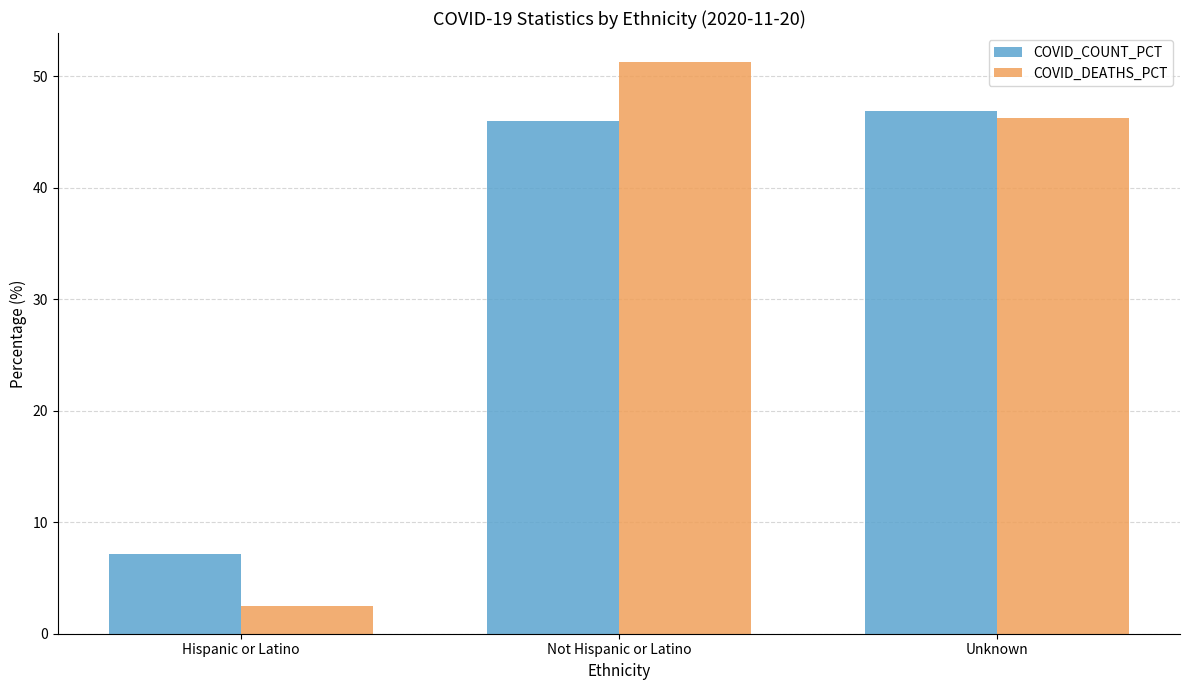

True or false: COVID_DEATHS_PCT has a value of 46.2 at Unknown.

True